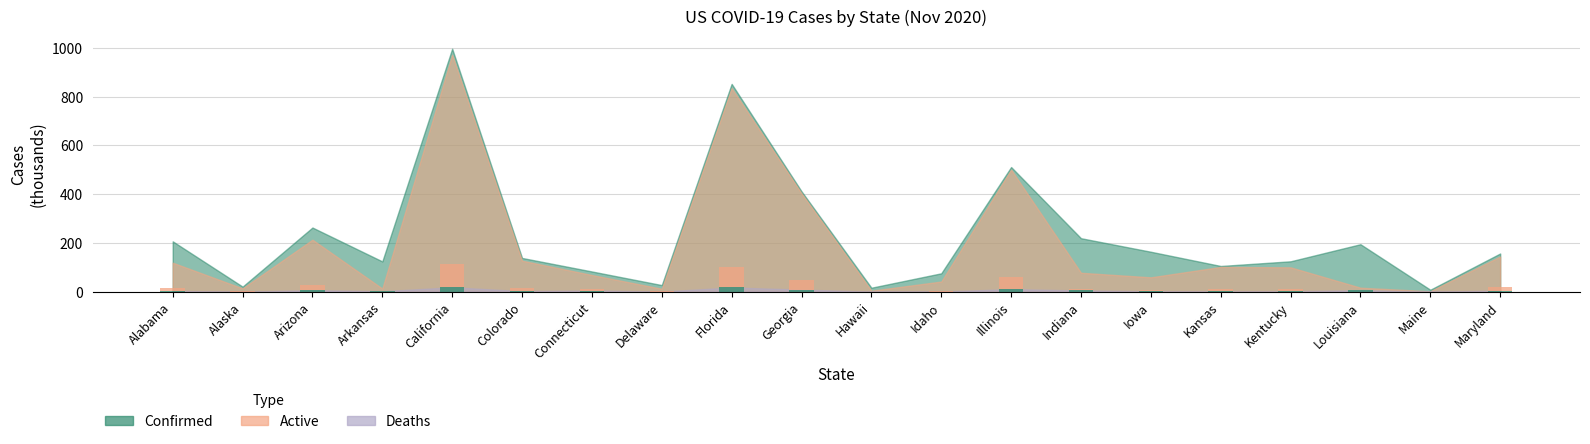

What is the sum of the Deaths values at Georgia and Florida?

26.0